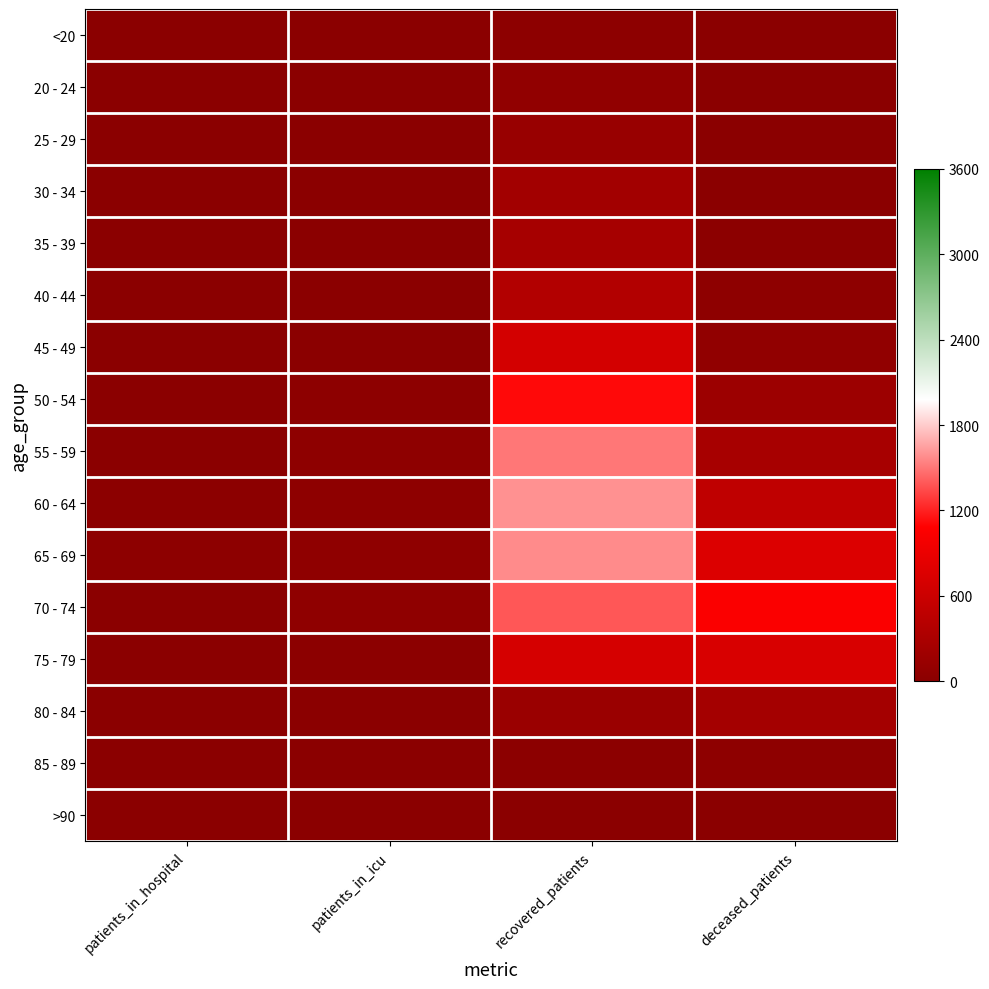

Reading left to right, extract all data points from this chart.

<20: patients_in_hospital=0	patients_in_icu=1	recovered_patients=28	deceased_patients=3
20 - 24: patients_in_hospital=3	patients_in_icu=1	recovered_patients=61	deceased_patients=0
25 - 29: patients_in_hospital=3	patients_in_icu=5	recovered_patients=128	deceased_patients=8
30 - 34: patients_in_hospital=2	patients_in_icu=5	recovered_patients=219	deceased_patients=7
35 - 39: patients_in_hospital=5	patients_in_icu=7	recovered_patients=265	deceased_patients=18
40 - 44: patients_in_hospital=3	patients_in_icu=14	recovered_patients=370	deceased_patients=33
45 - 49: patients_in_hospital=9	patients_in_icu=8	recovered_patients=675	deceased_patients=70
50 - 54: patients_in_hospital=7	patients_in_icu=28	recovered_patients=1112	deceased_patients=163
55 - 59: patients_in_hospital=13	patients_in_icu=31	recovered_patients=1503	deceased_patients=274
60 - 64: patients_in_hospital=18	patients_in_icu=39	recovered_patients=1596	deceased_patients=497
65 - 69: patients_in_hospital=25	patients_in_icu=46	recovered_patients=1572	deceased_patients=766
70 - 74: patients_in_hospital=13	patients_in_icu=47	recovered_patients=1389	deceased_patients=1051
75 - 79: patients_in_hospital=14	patients_in_icu=19	recovered_patients=693	deceased_patients=725
80 - 84: patients_in_hospital=4	patients_in_icu=2	recovered_patients=149	deceased_patients=244
85 - 89: patients_in_hospital=1	patients_in_icu=0	recovered_patients=19	deceased_patients=41
>90: patients_in_hospital=0	patients_in_icu=0	recovered_patients=3	deceased_patients=2